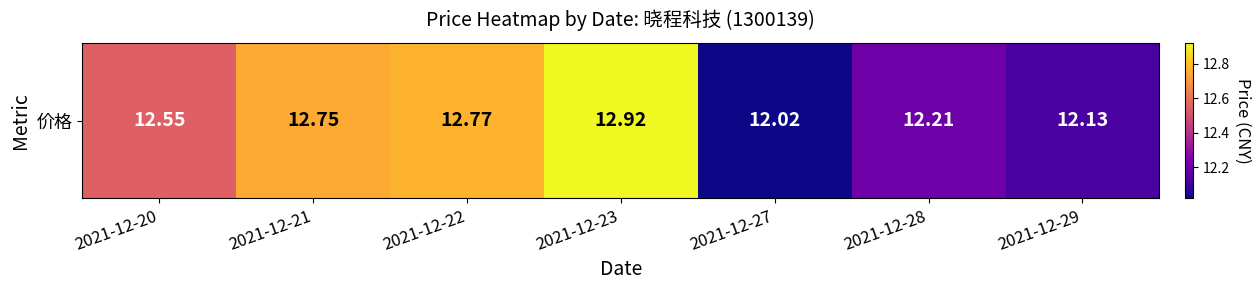

Which has a higher value, 2021-12-29 or 2021-12-23?

2021-12-23